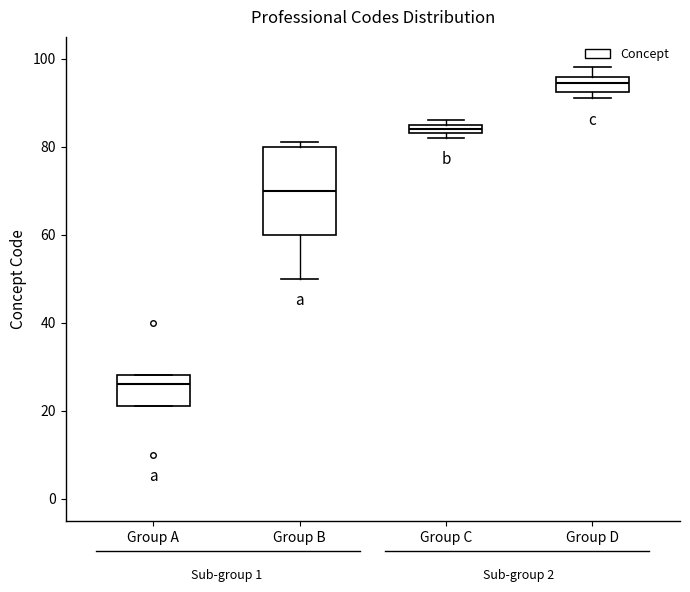

Where does the median line of the box for Group A sit on the y-axis? The values are not printed on the chart, so give them approximately, as read against the axis.

26